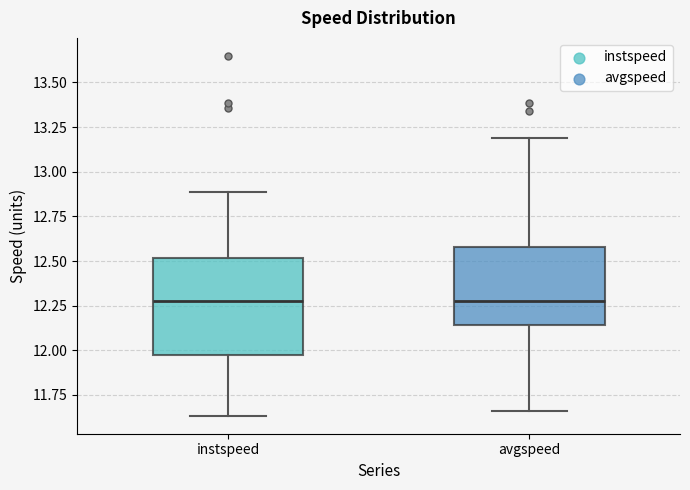

Where does the upper whisker of the box for instspeed end on the y-axis? The values are not printed on the chart, so give them approximately, as read against the axis.

12.90